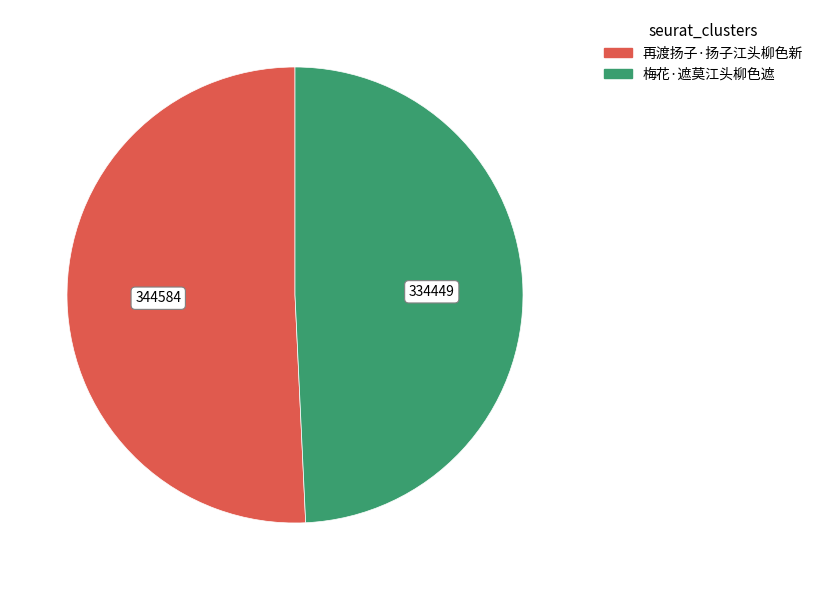

Is 梅花·遮莫江头柳色遮 the majority of the pie?

No